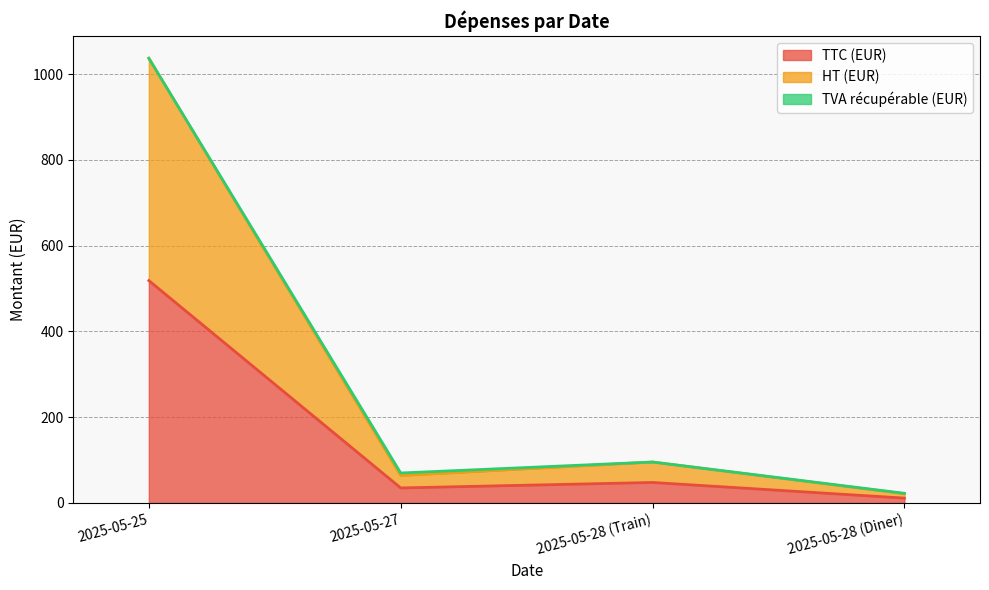

What is the label of the 4th point from the right?

2025-05-25